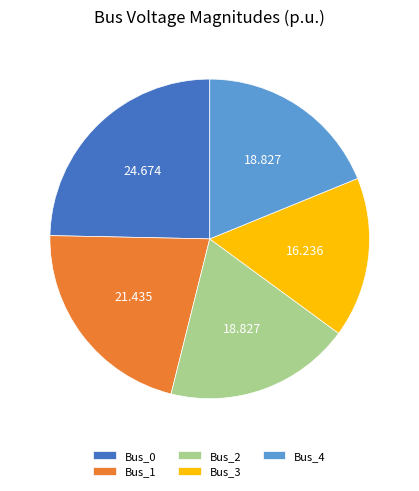

Which category has the biggest portion of the pie?

Bus_0